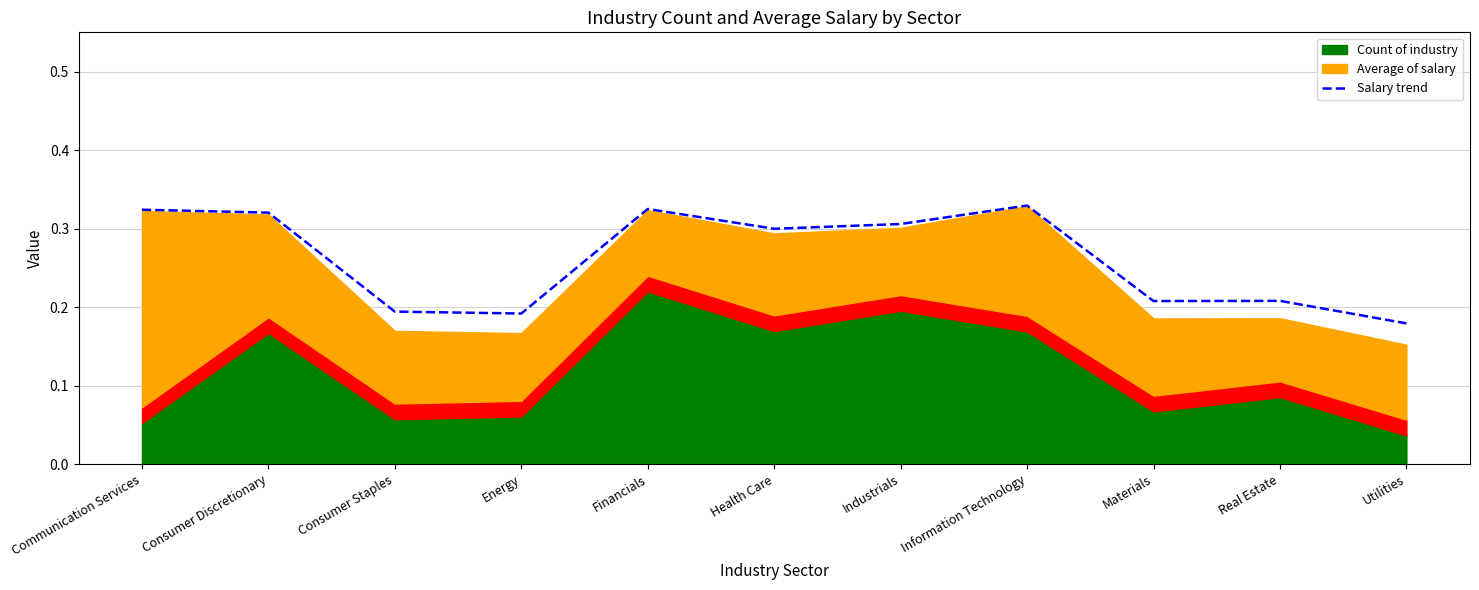

Reading left to right, list all the values displayed in this chart.

0.3	0.3	0.2	0.2	0.3	0.3	0.3	0.3	0.2	0.2	0.2